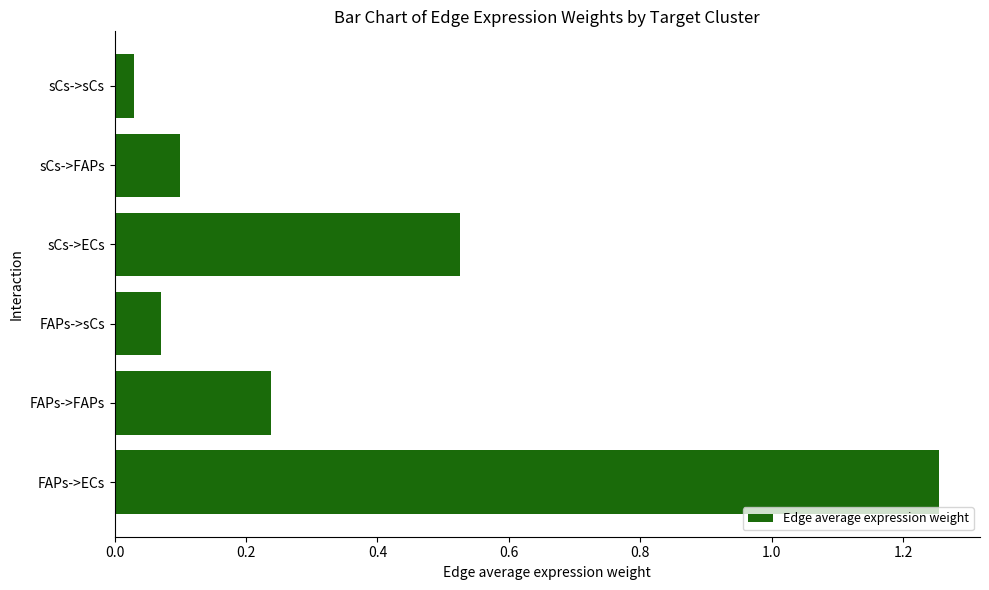

At which category does the chart reach its minimum across all series?

sCs->sCs